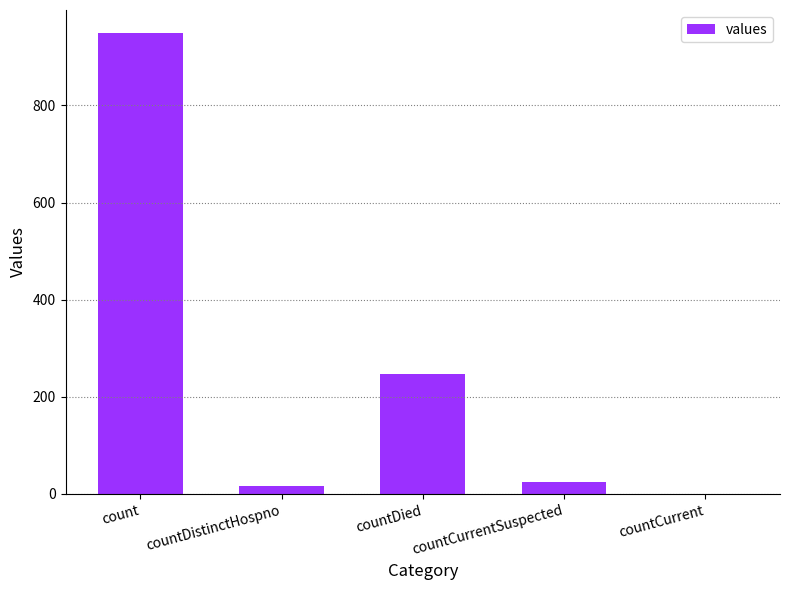

True or false: the data shows 17 at countDistinctHospno.

True